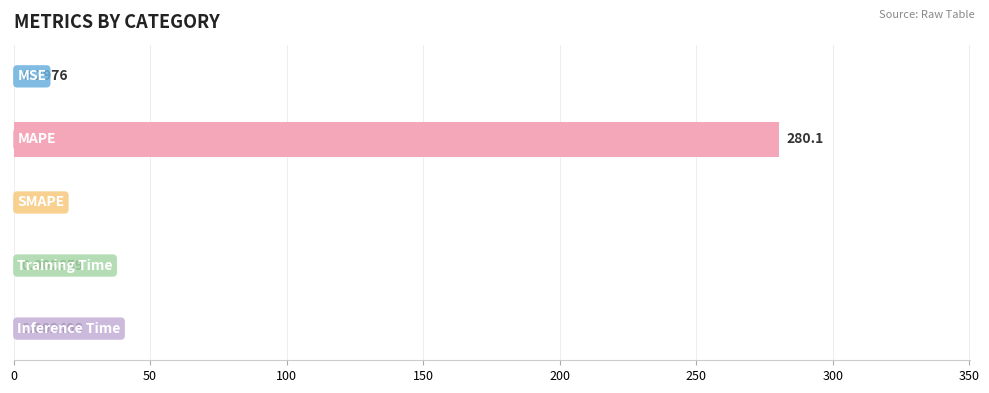

What is the sum of all values?

280.4